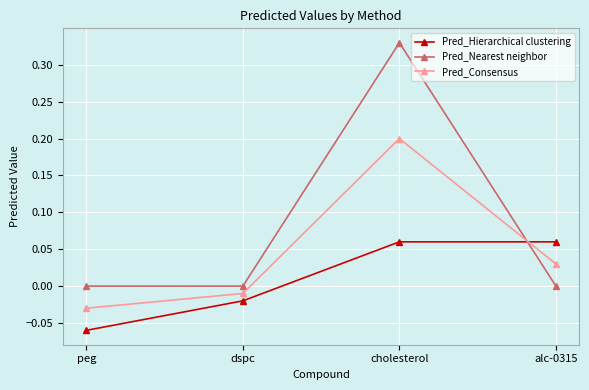

Where is the first local maximum for Pred_Consensus?

cholesterol